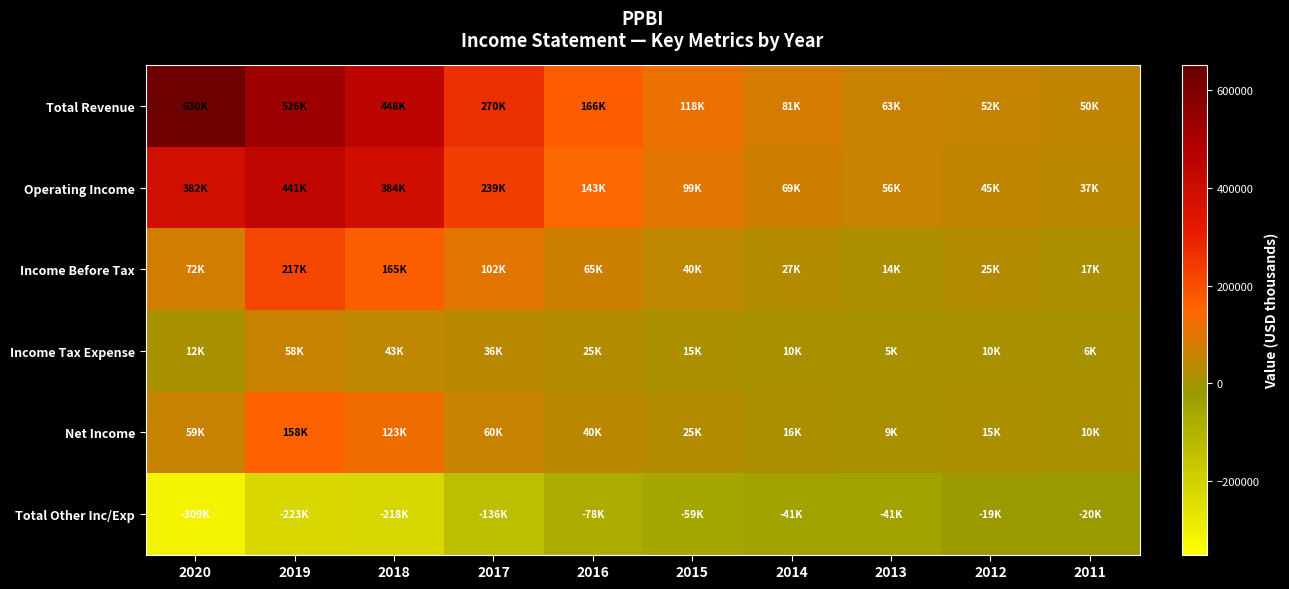

Reading right to left, extract all data points from this chart.

Total Revenue: 2011=50200	2012=52900	2013=63500	2014=81300	2015=118400	2016=166600	2017=270000	2018=448400	2019=526100	2020=630700
Operating Income: 2011=37400	2012=45000	2013=56300	2014=69000	2015=99900	2016=143800	2017=239100	2018=384500	2019=441600	2020=382400
Income Before Tax: 2011=17000	2012=25800	2013=14600	2014=27300	2015=40700	2016=65300	2017=102200	2018=165600	2019=217800	2020=72600
Income Tax Expense: 2011=6400	2012=10000	2013=5600	2014=10700	2015=15200	2016=25200	2017=36500	2018=43700	2019=58000	2020=12300
Net Income: 2011=10600	2012=15800	2013=9000	2014=16600	2015=25500	2016=40100	2017=60100	2018=123300	2019=158100	2020=59600
Total Other Inc/Exp: 2011=-20400	2012=-19300	2013=-41700	2014=-41600	2015=-59200	2016=-78500	2017=-136800	2018=-218900	2019=-223800	2020=-309800